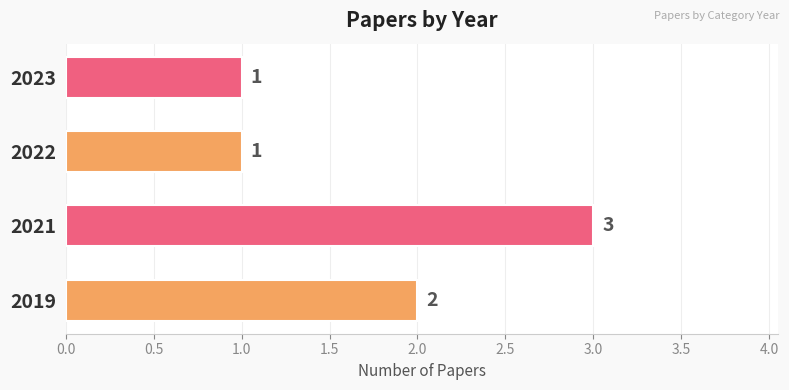

Reading top to bottom, what are all the values shown in this chart?

2023=1	2022=1	2021=3	2019=2